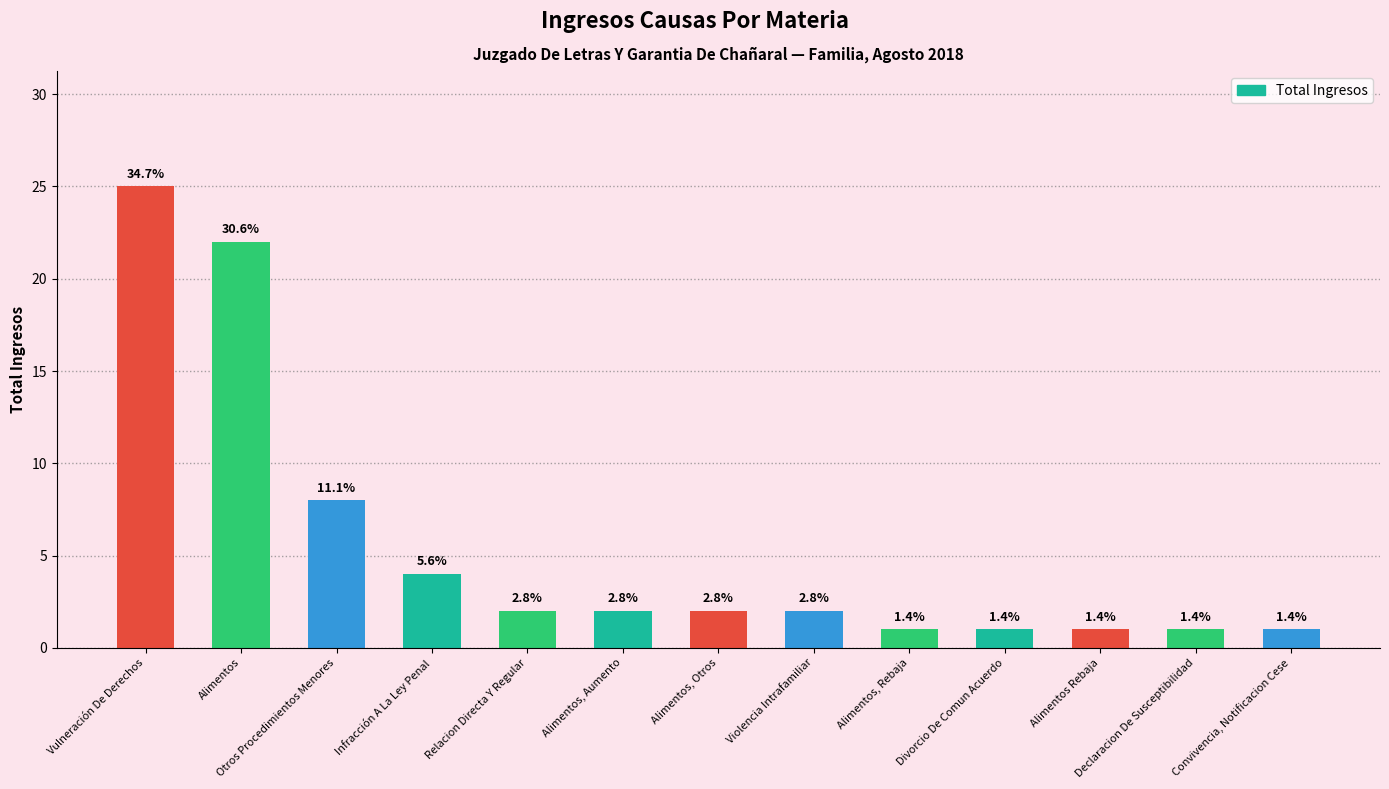

What is the difference between the maximum and second lowest values?

24